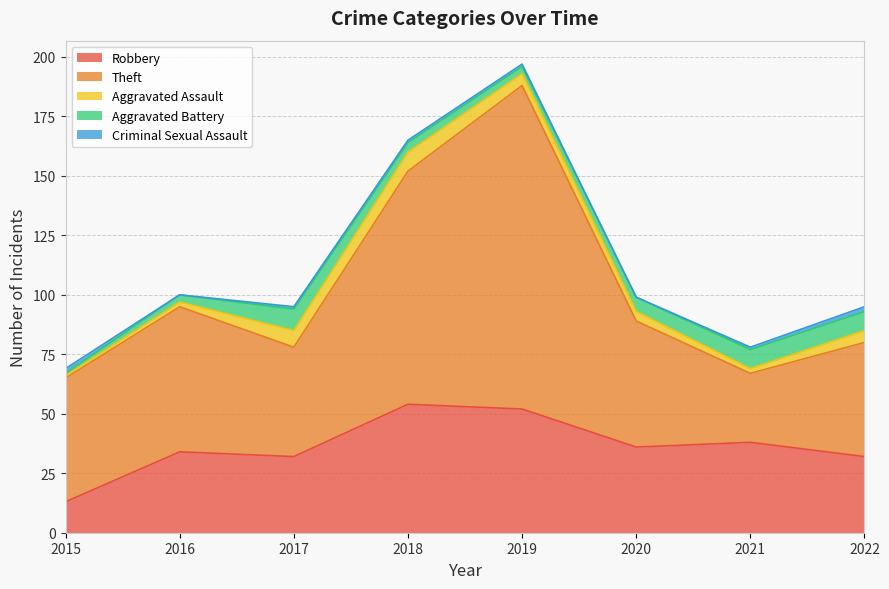

Reading left to right, extract all data points from this chart.

Robbery: 13	34	32	54	52	36	38	32
Theft: 52	61	46	98	136	53	29	48
Aggravated Assault: 1	2	7	8	5	4	2	5
Aggravated Battery: 1	3	9	4	3	6	8	8
Criminal Sexual Assault: 2	0	1	1	1	0	1	2